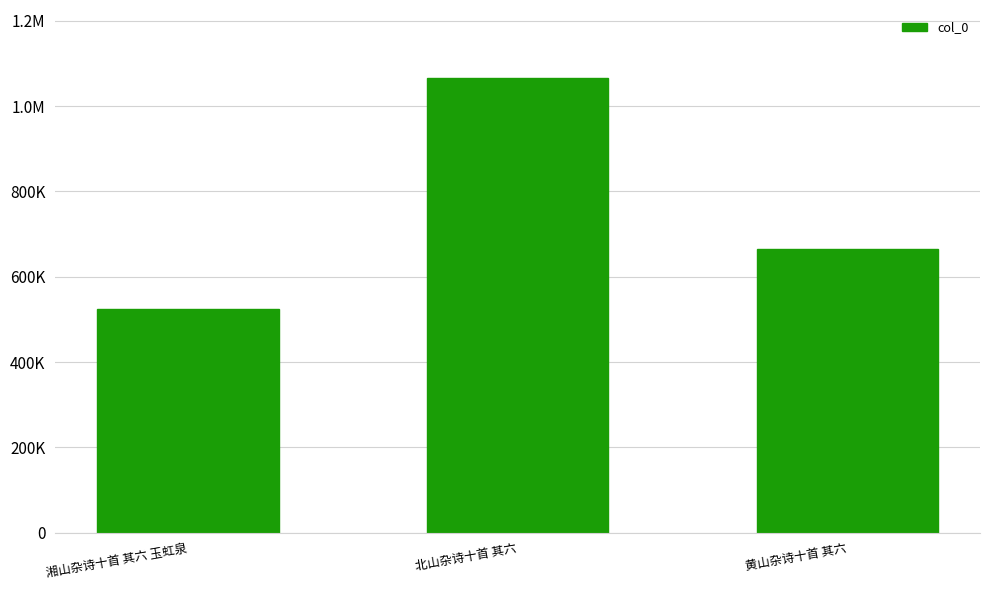

What is the average value?

751963